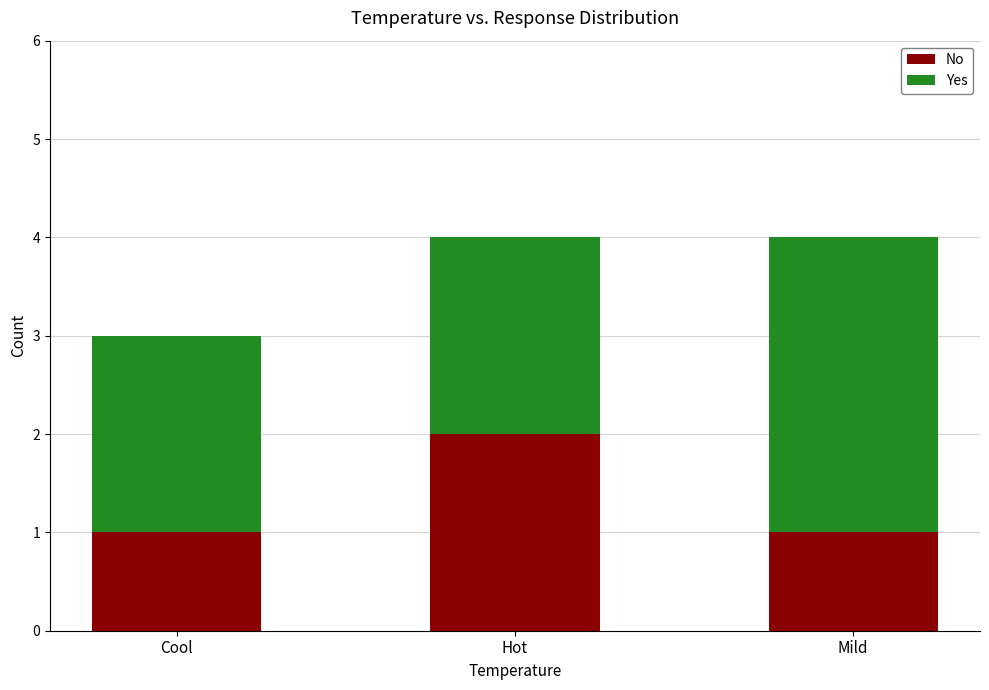

What is the total value across all series at Hot?

4